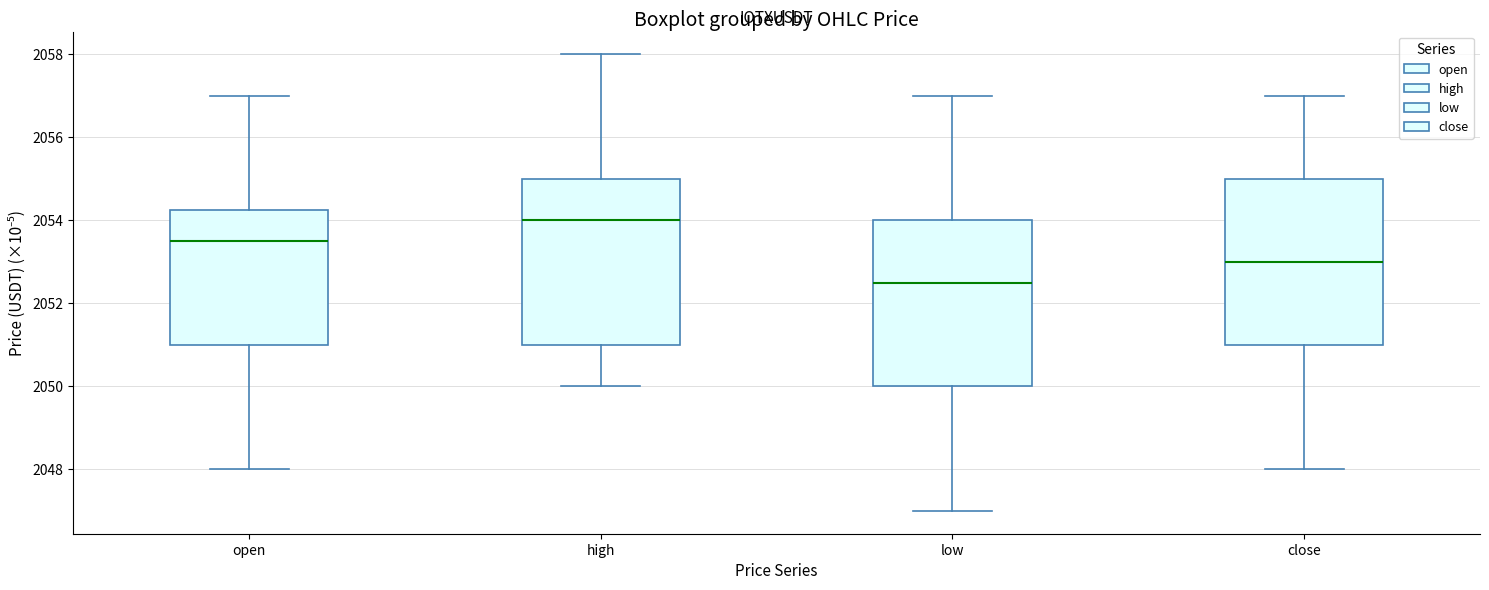

Which box's median line is the highest?

high